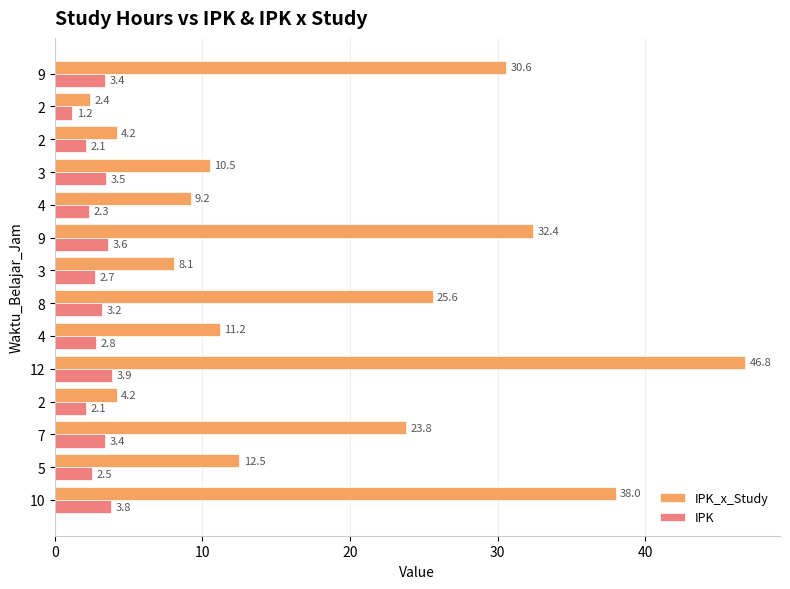

How many categories are shown in the chart?

14